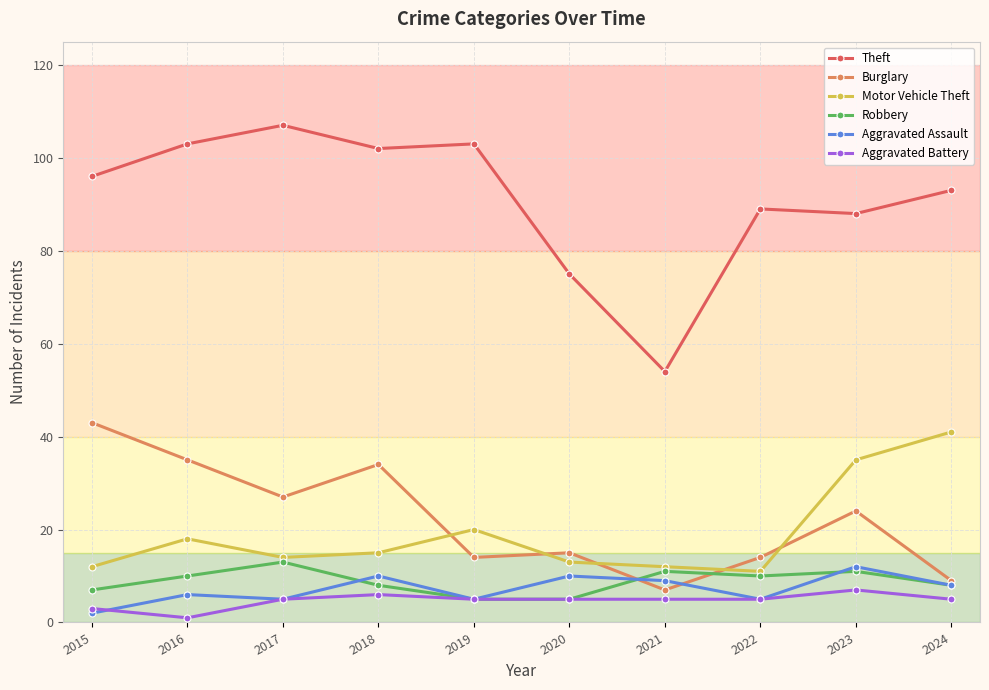

Which category has the lowest value in the Theft series?

2021